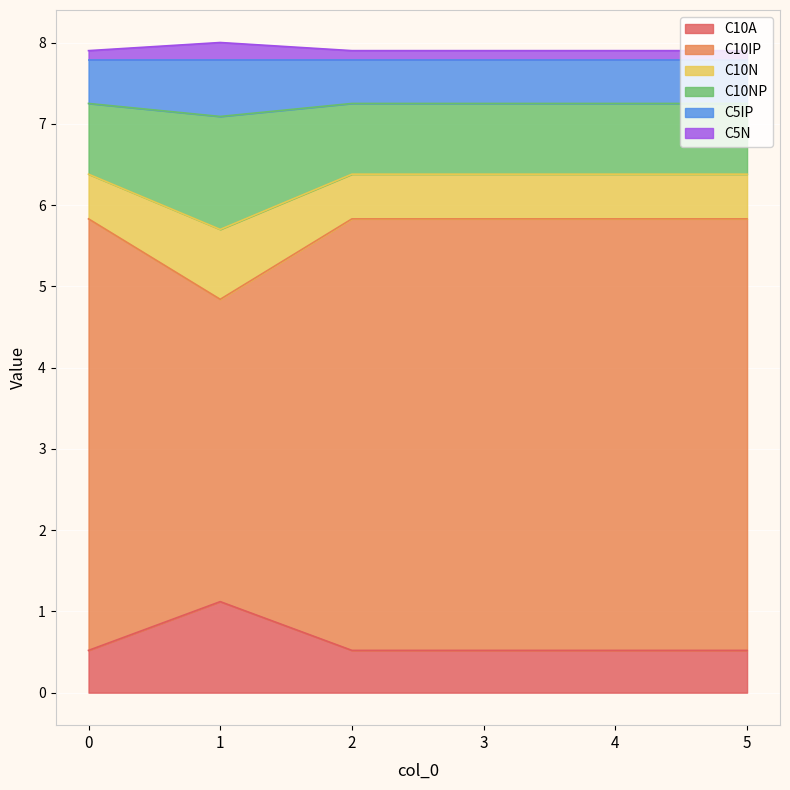

True or false: C10A has a value of 0.5 at 3.

True